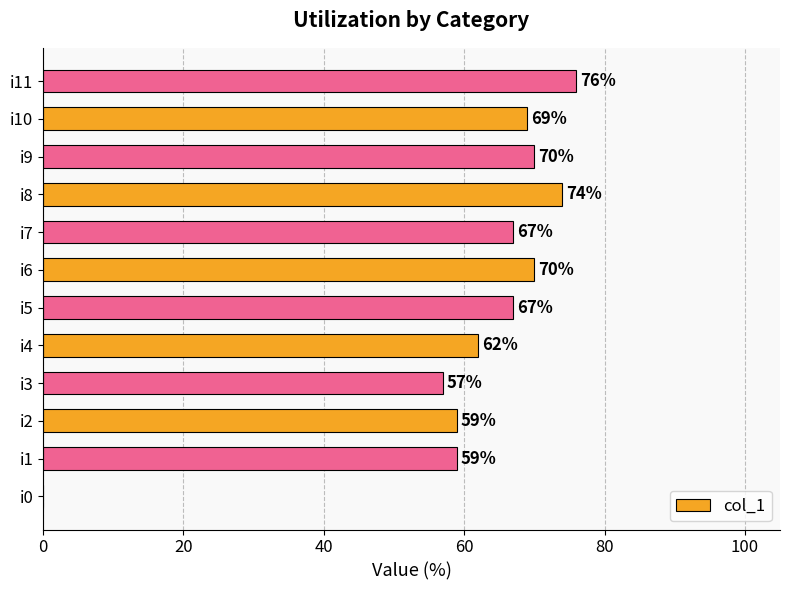

Between i4 and i0, which is larger?

i4